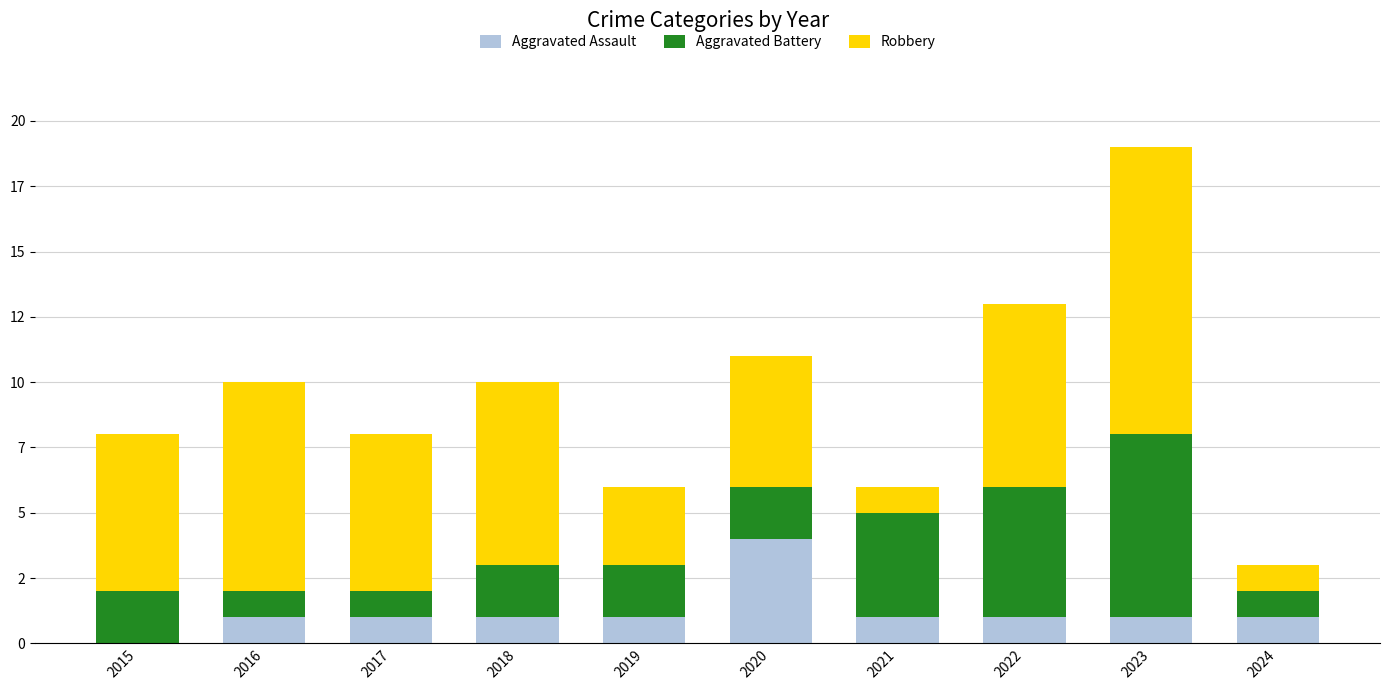

Are the bars grouped side by side (vs. stacked)?

No